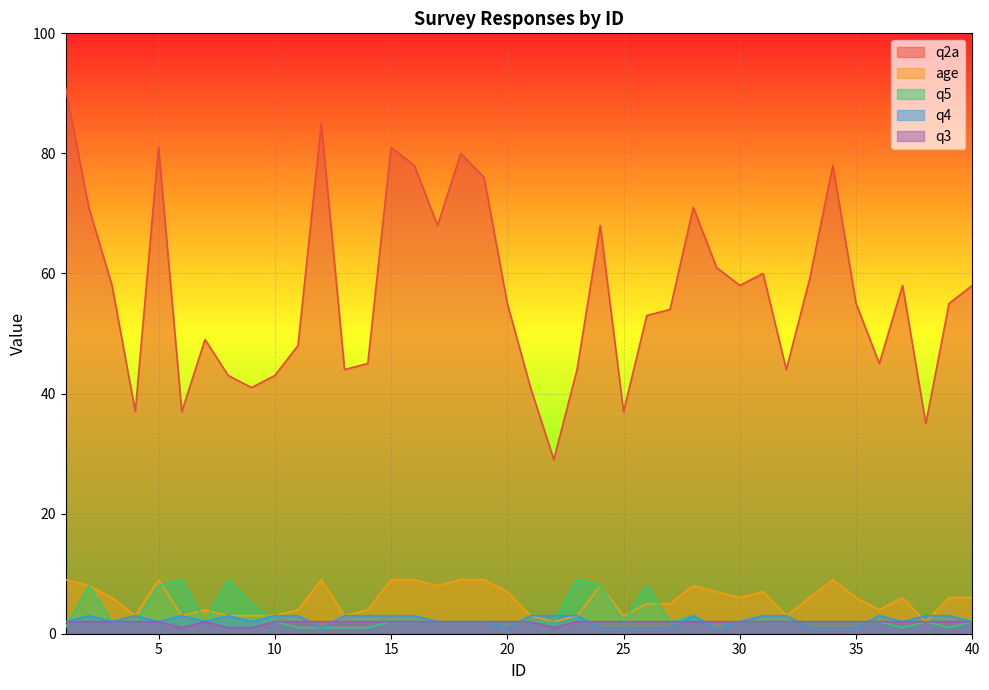

What is the average value of the age series?

6